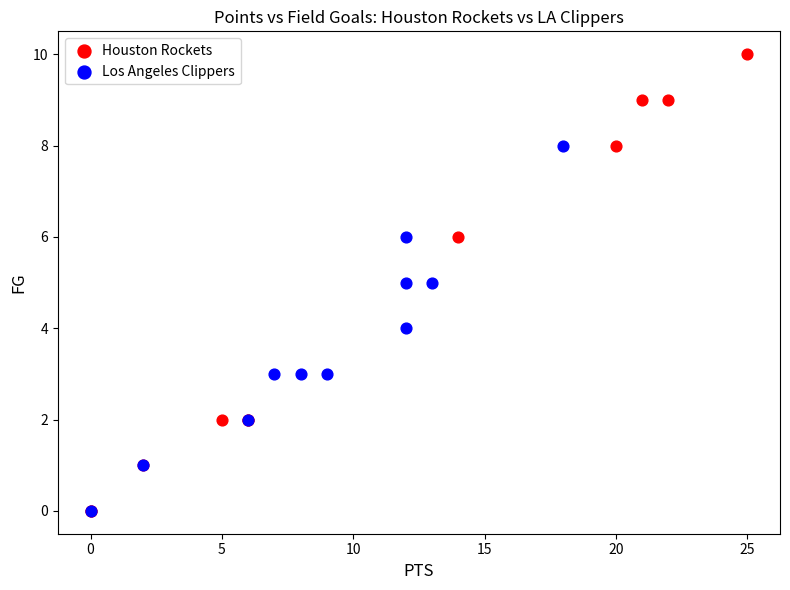

Which series has the largest Y range (max minus min)?

Houston Rockets